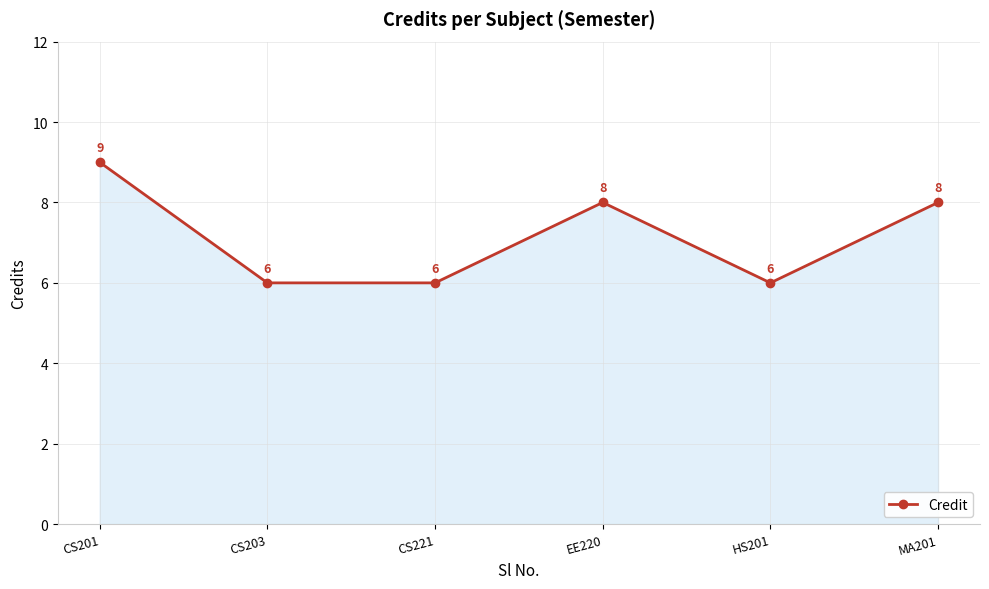

Is it true that the value at MA201 is 5?

False